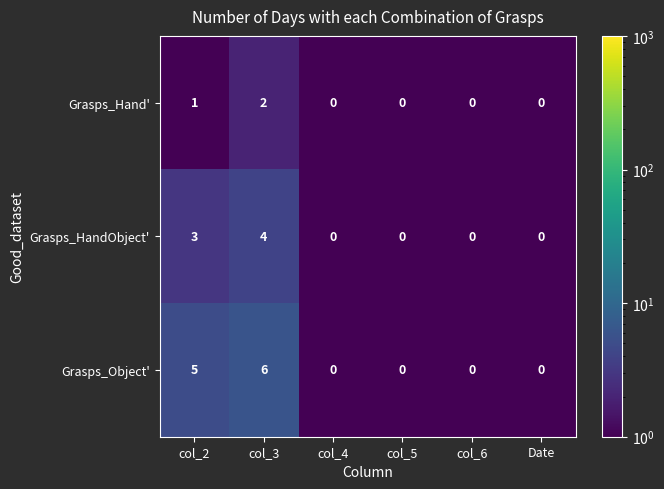

What is the highest value of the Grasps_Object' series?

6